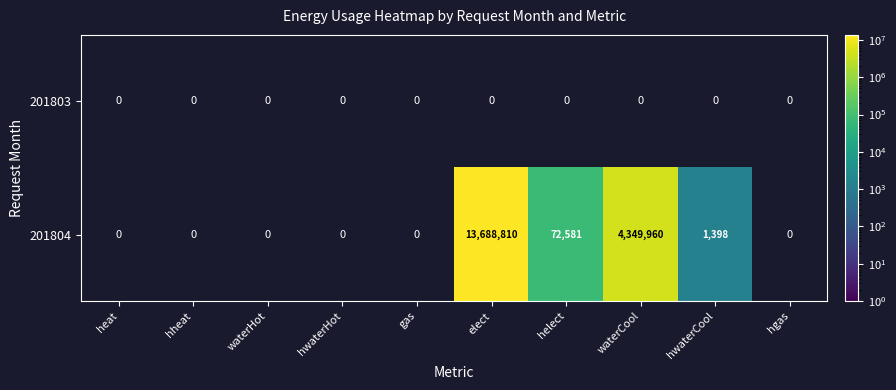

Reading left to right, list all the values displayed in this chart.

201803: 0	0	0	0	0	0	0	0	0	0
201804: 0	0	0	0	0	13688810	72581	4349960	1398	0